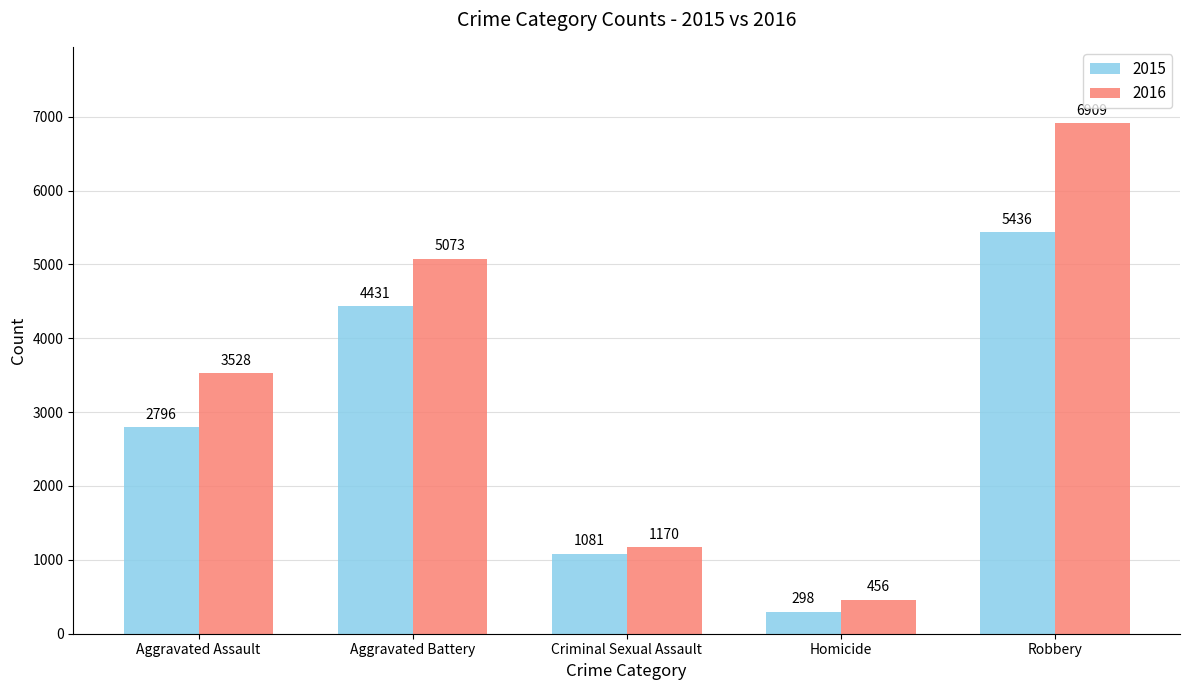

List the series in order of their peak value, lowest first.

2015, 2016